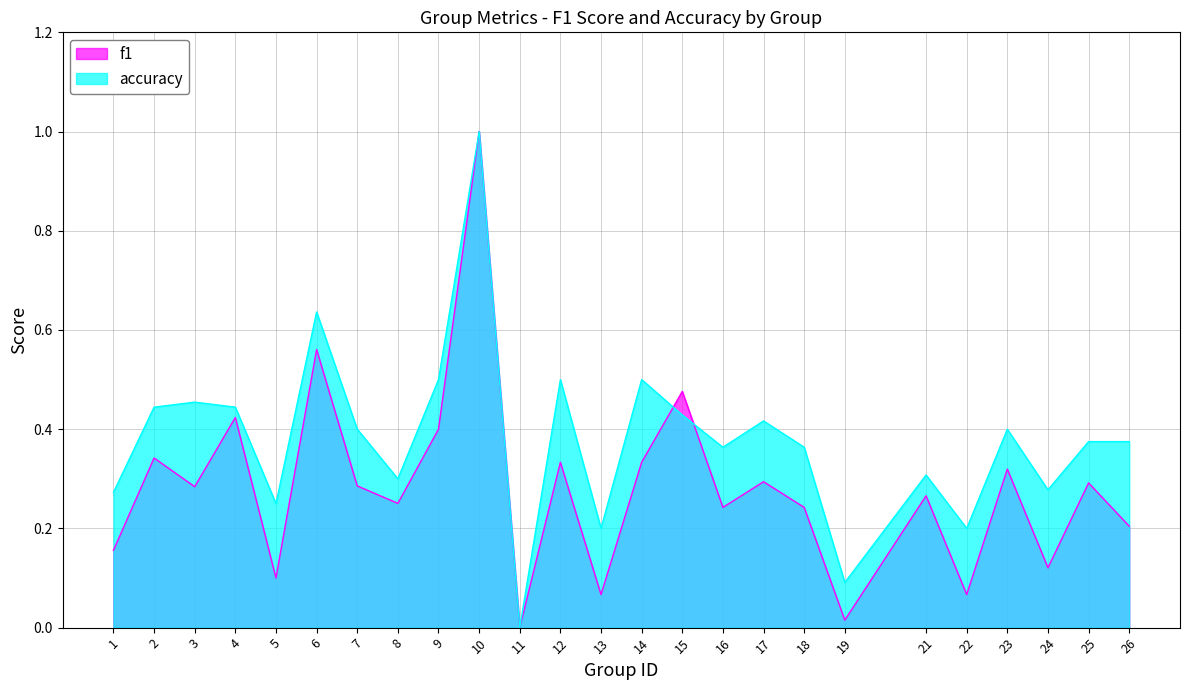

What is the maximum value for f1?

1.0